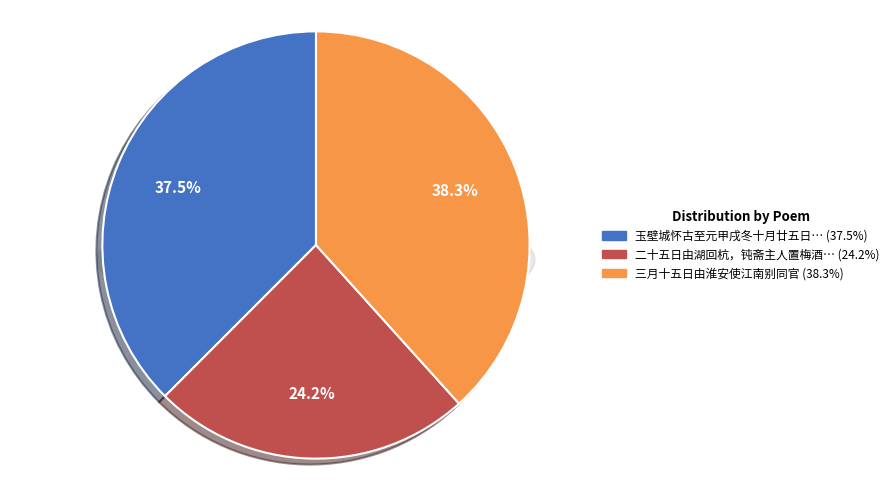

What portion of the pie excludes 三月十五日由淮安使江南别同官?

61.7%